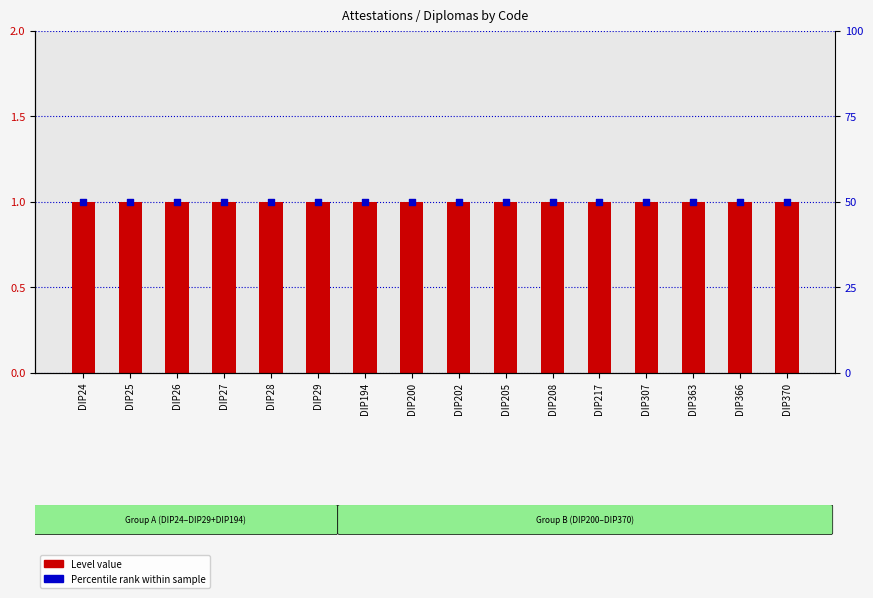

At how many categories does at least one series exceed 31?

16